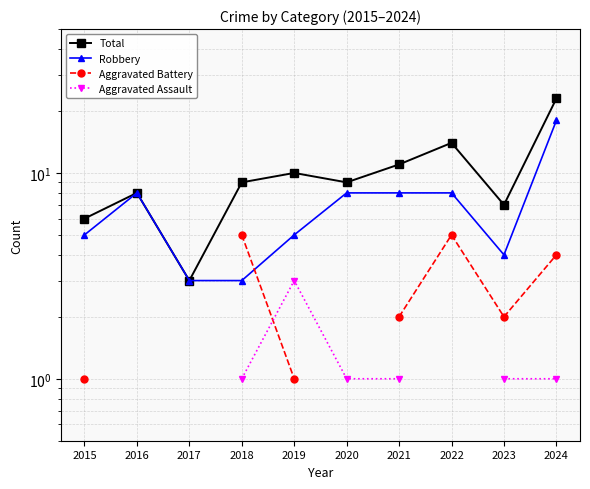

What is the spread (max minus min) of values at 2022?

9.0